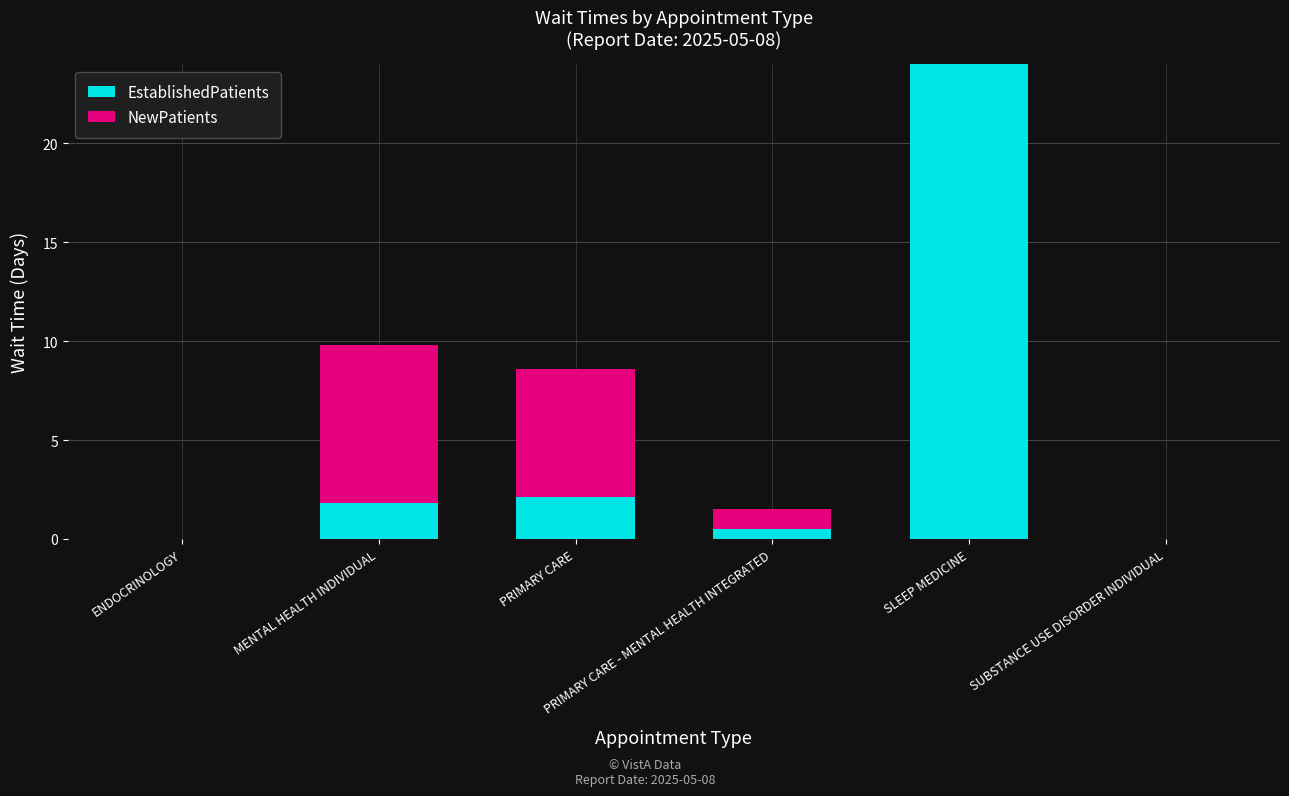

The EstablishedPatients series shows 0.5 at PRIMARY CARE - MENTAL HEALTH INTEGRATED. True or false?

True